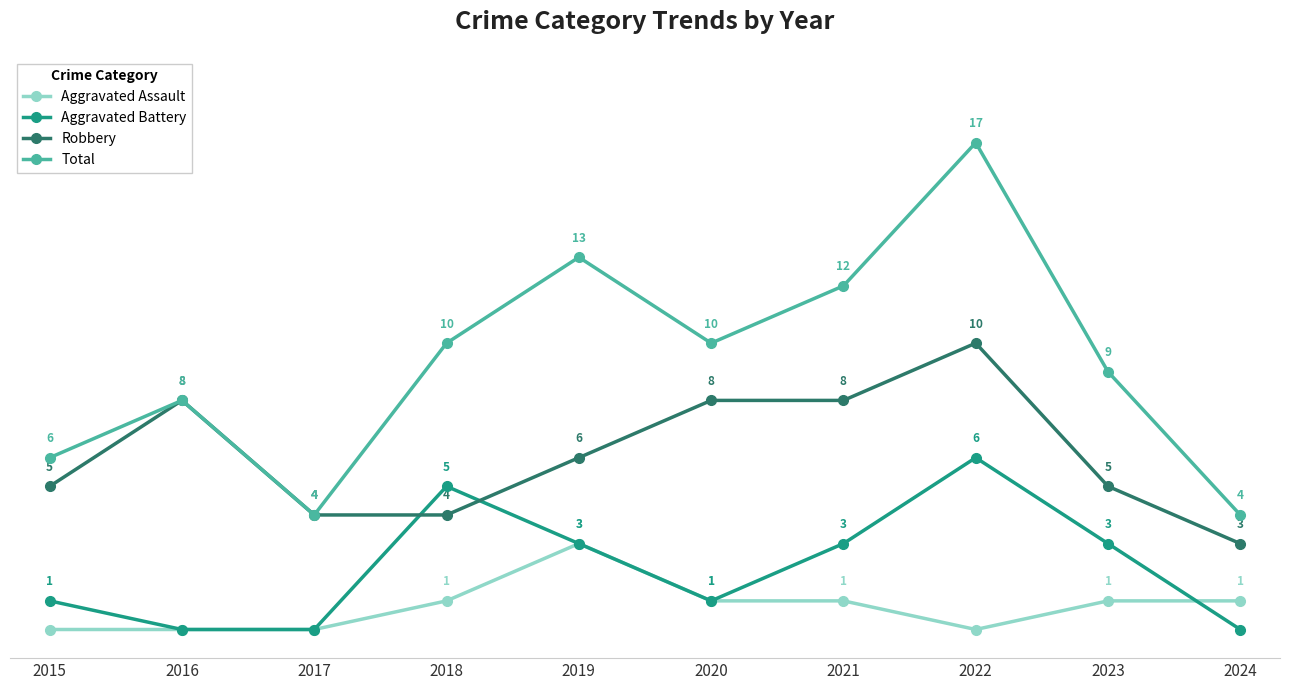

True or false: Robbery and Aggravated Assault intersect in this chart.

False